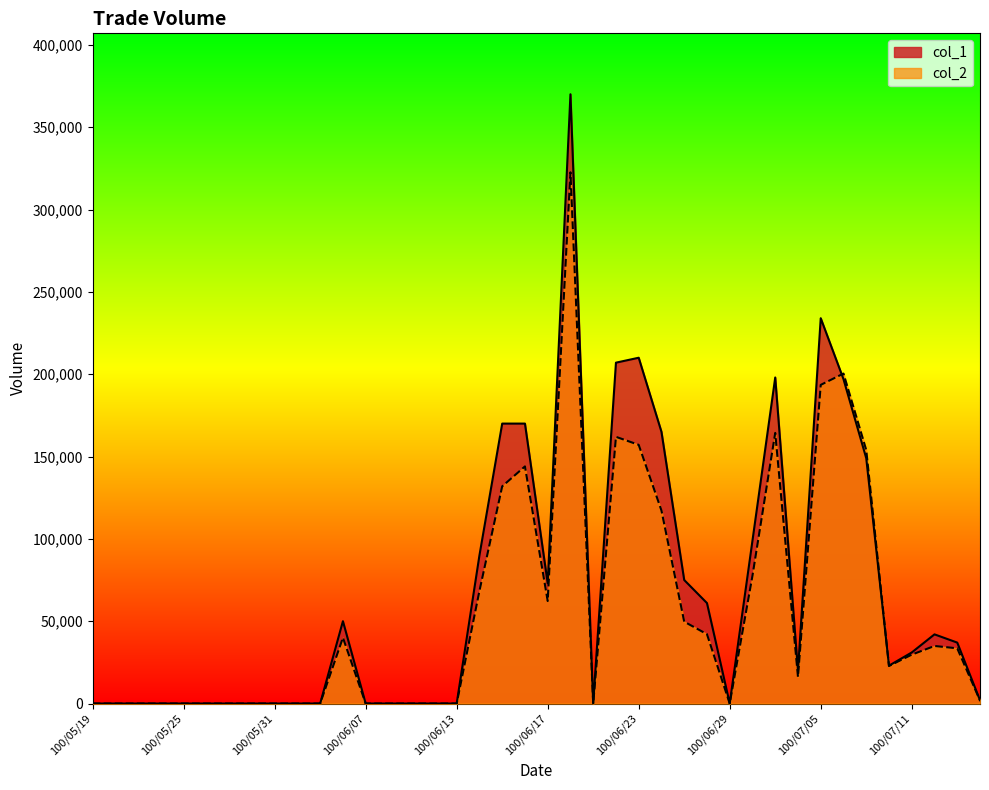

What is the maximum value shown in the chart?

370000